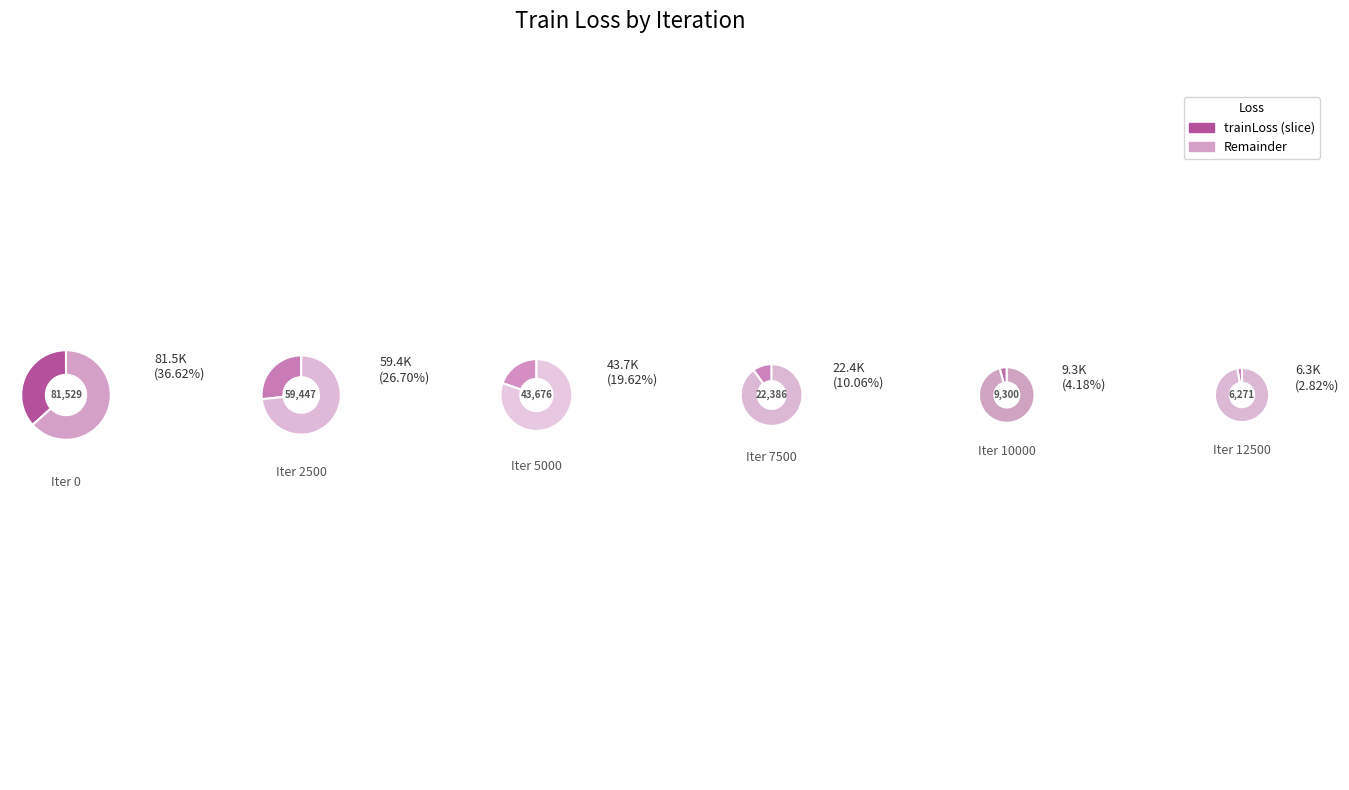

What is the change in value from 2500 to 5000?

-15770.7